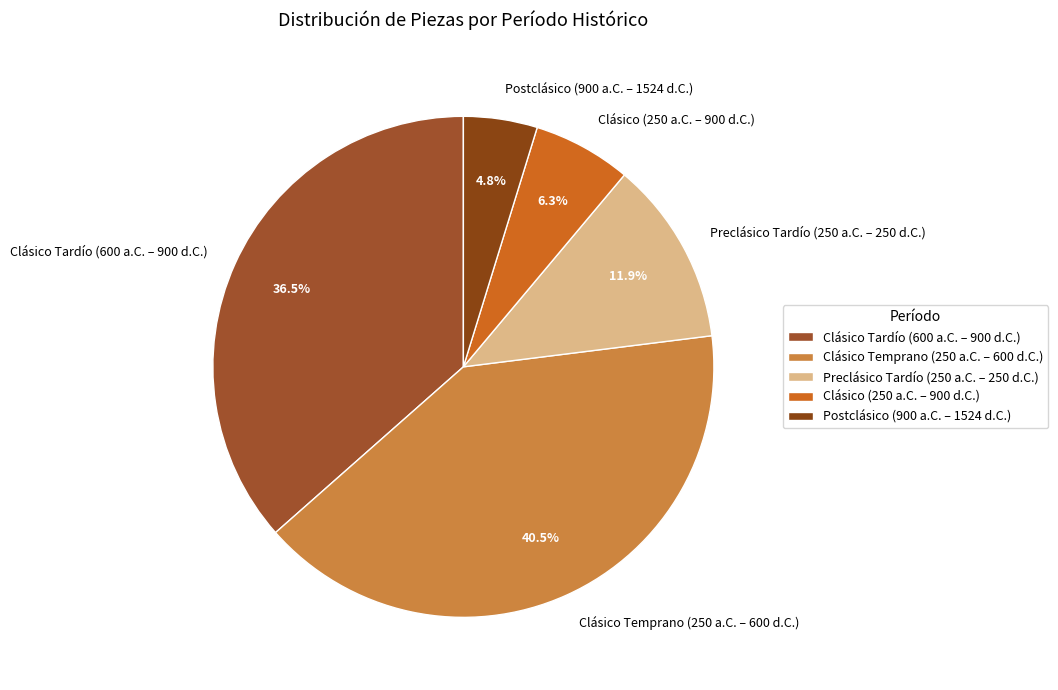

To the nearest percent, what is the difference between the largest and smallest slice percentages?

36%